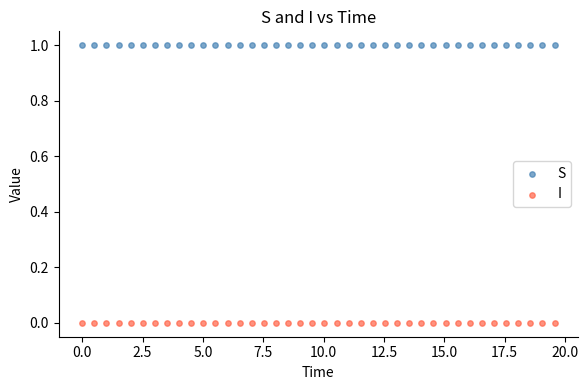

Which series reaches the minimum Y coordinate?

I